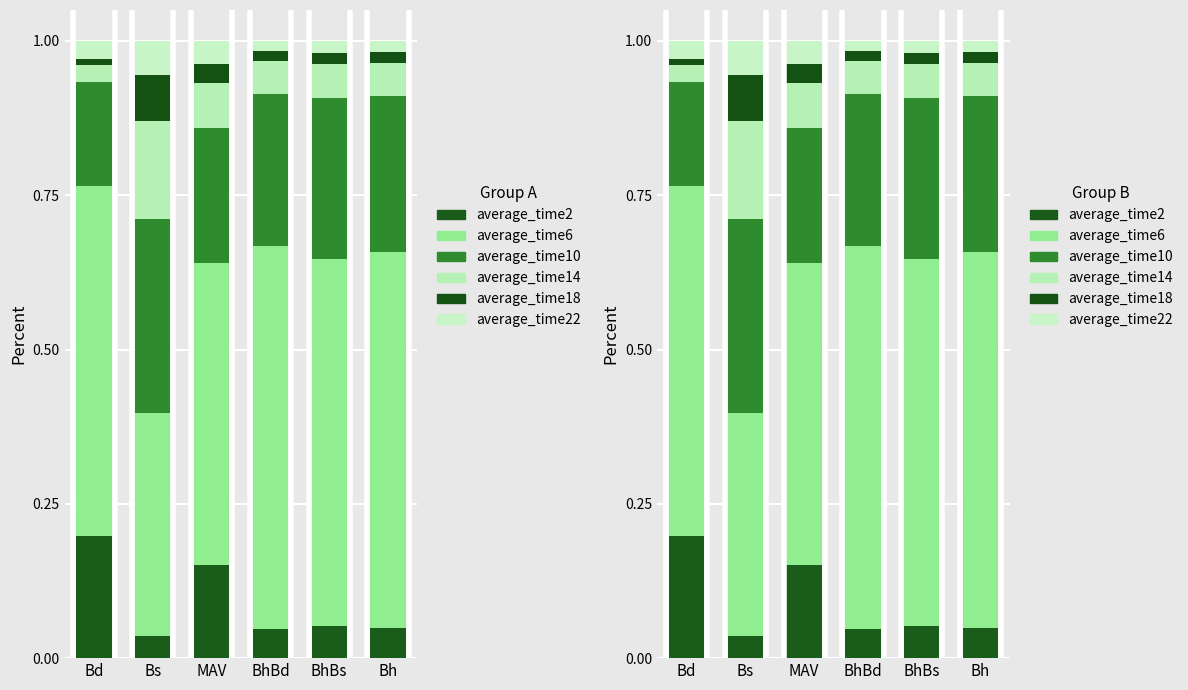

What is the greatest value displayed?

0.6